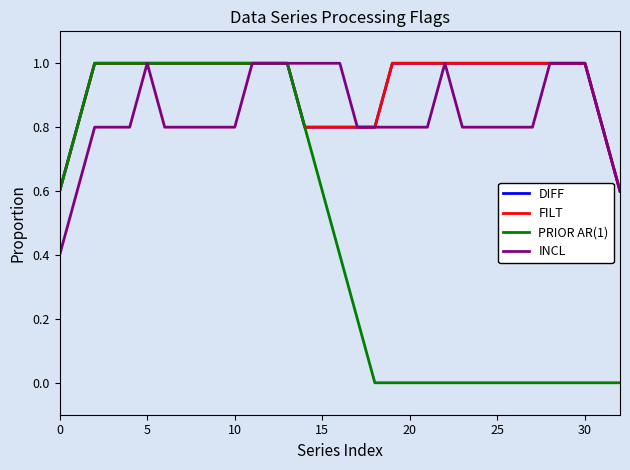

Which series has the largest total across all categories?

DIFF